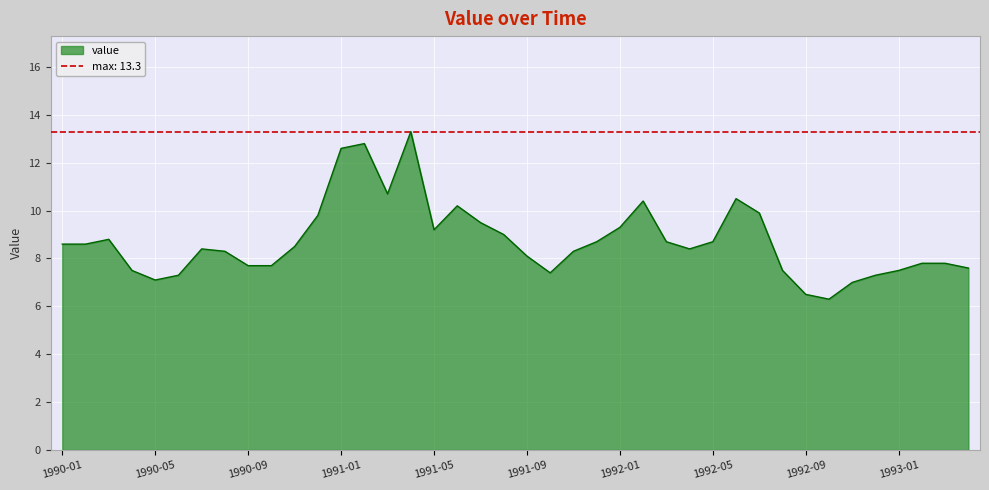

The value at 1990-01 is 11.5. True or false?

False